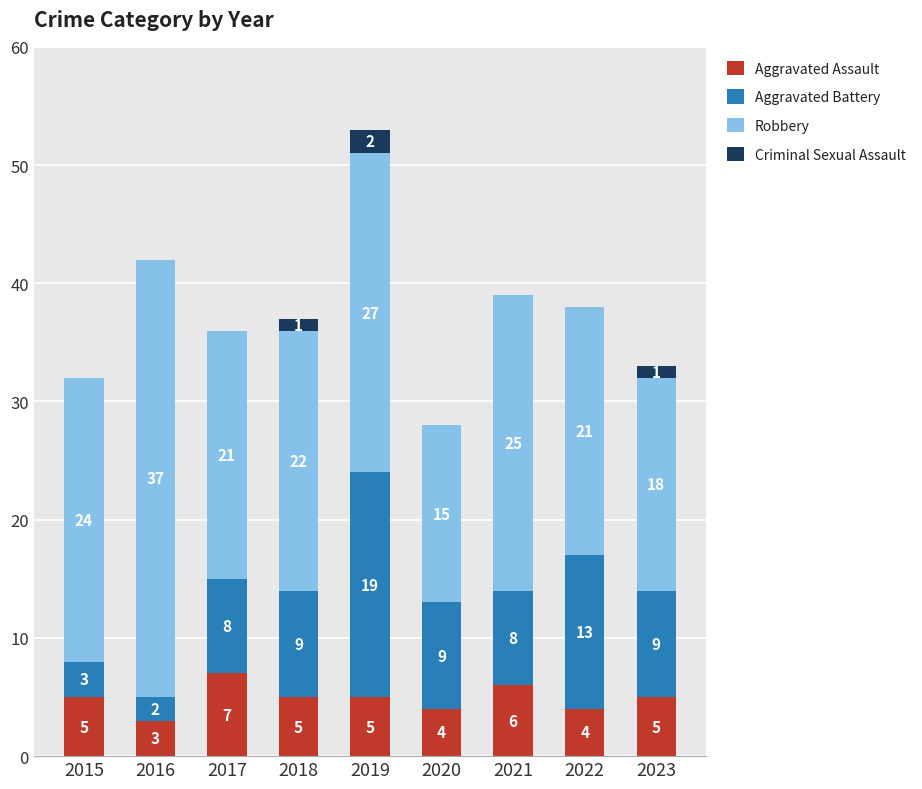

Are the bars grouped side by side (vs. stacked)?

No